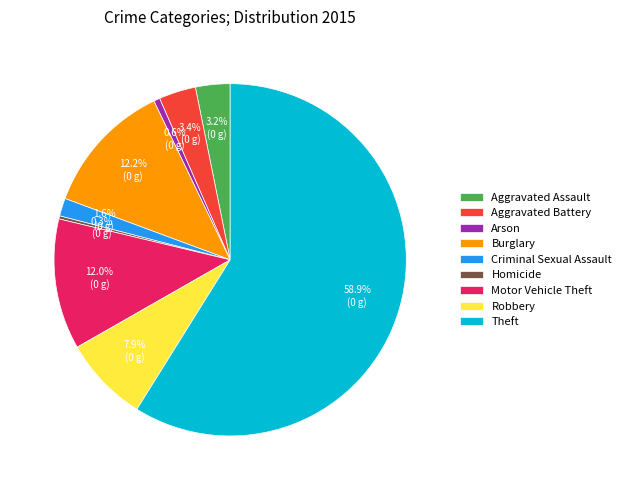

Between Arson and Aggravated Assault, which is larger?

Aggravated Assault